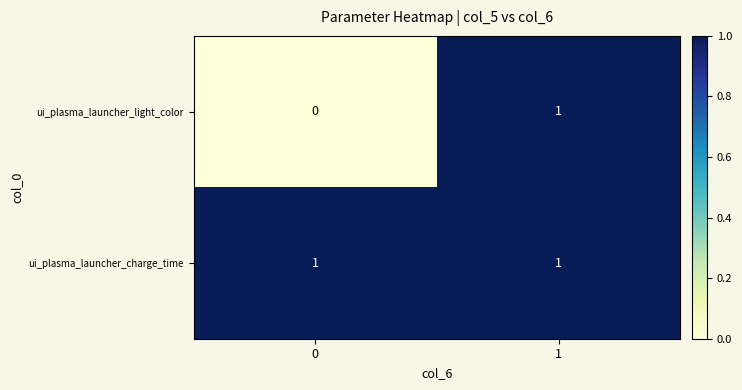

Between 0 and 1, which series saw the biggest shift?

ui_plasma_launcher_light_color